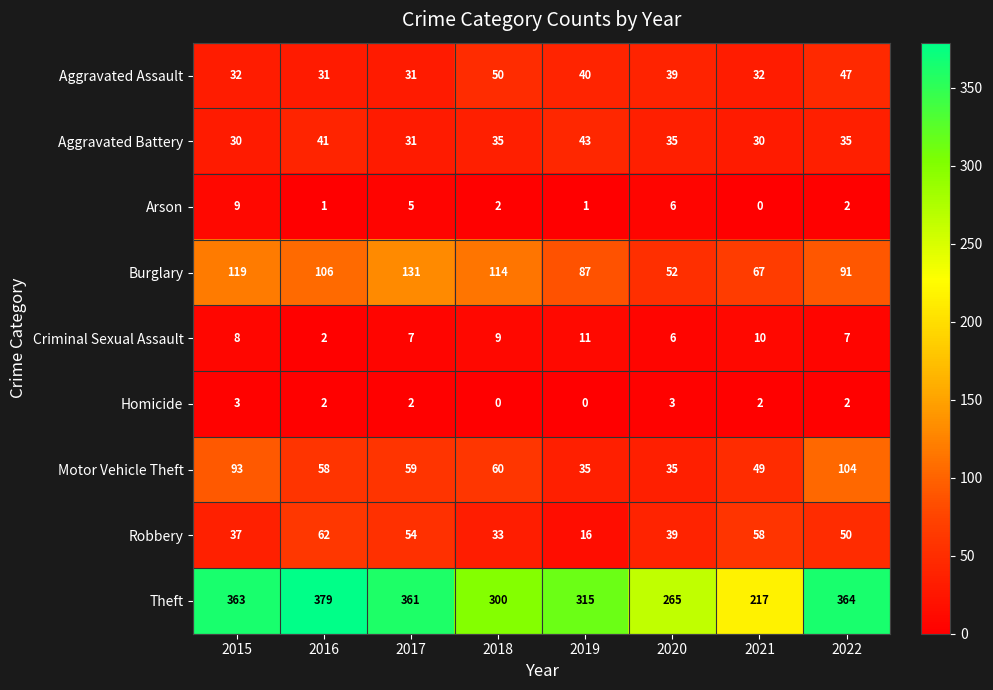

What is the spread (max minus min) of values at 2020?

262